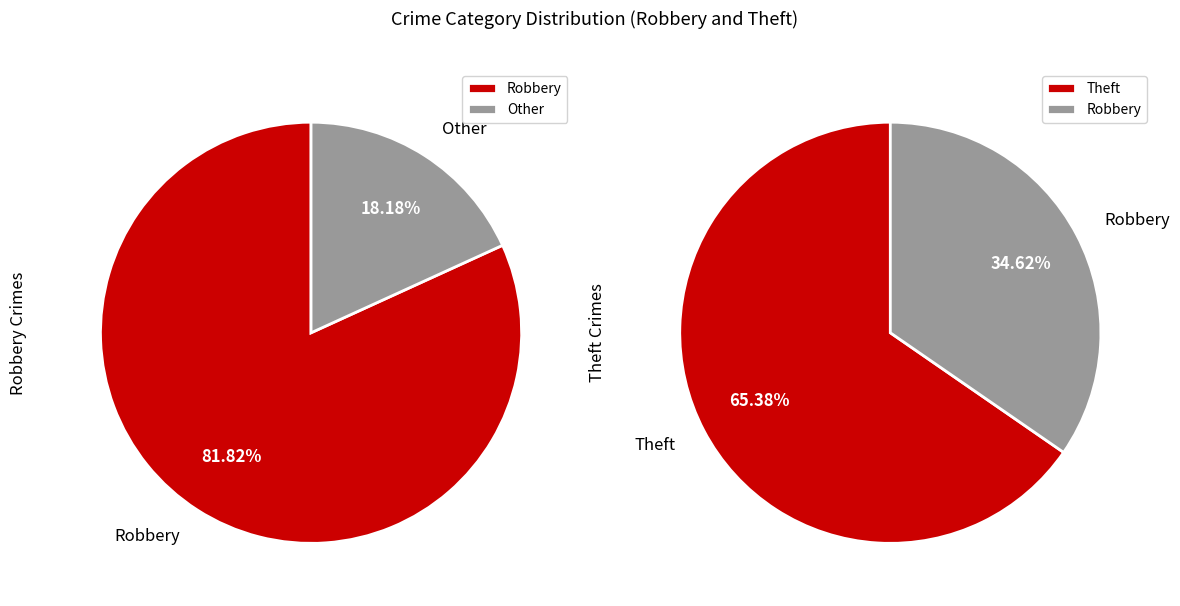

Does Theft account for over 50% of the chart?

Yes